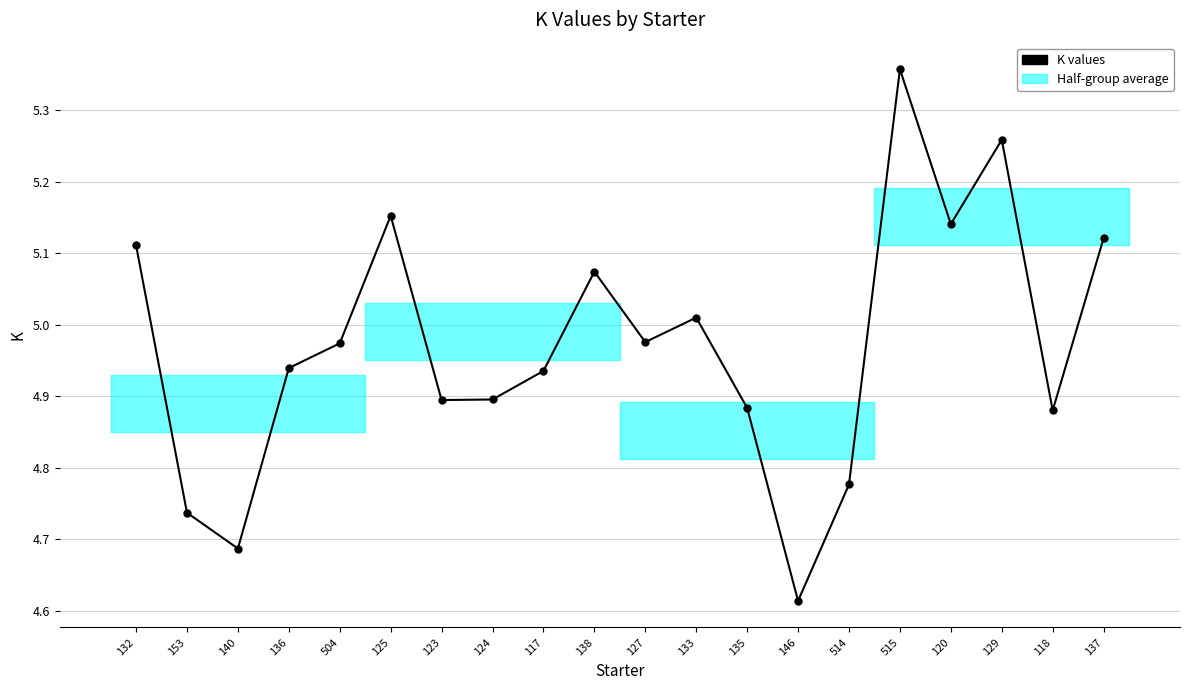

Rank the categories by value from highest to lowest.

515, 129, 125, 120, 137, 132, 138, 133, 127, 504, 136, 117, 124, 123, 135, 118, 514, 153, 140, 146